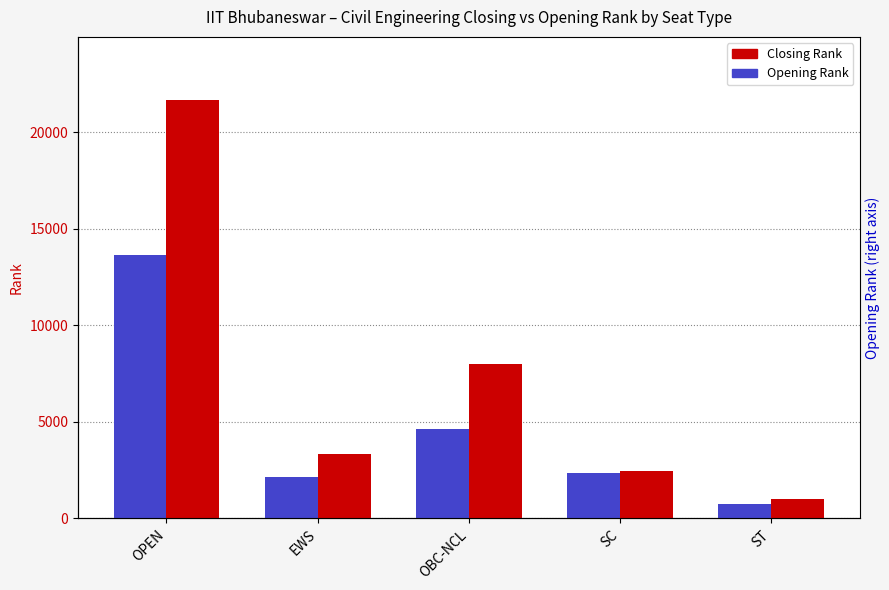

The value of Opening Rank at SC is 2362. True or false?

True